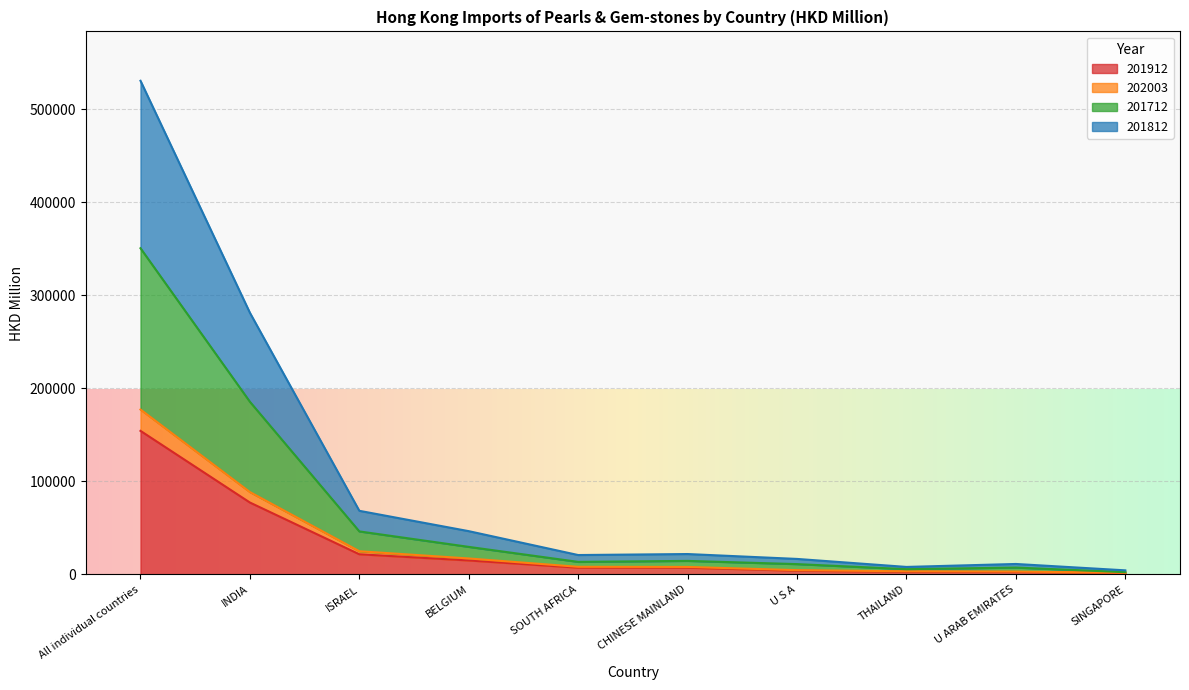

Where does the 201912 series first go above 7330?

All individual countries